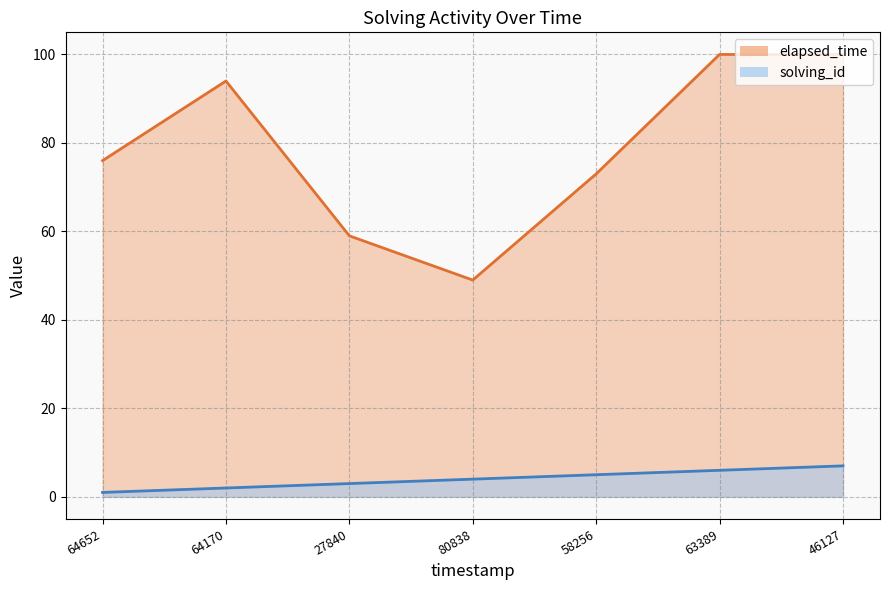

What is the average value of the solving_id series?

4